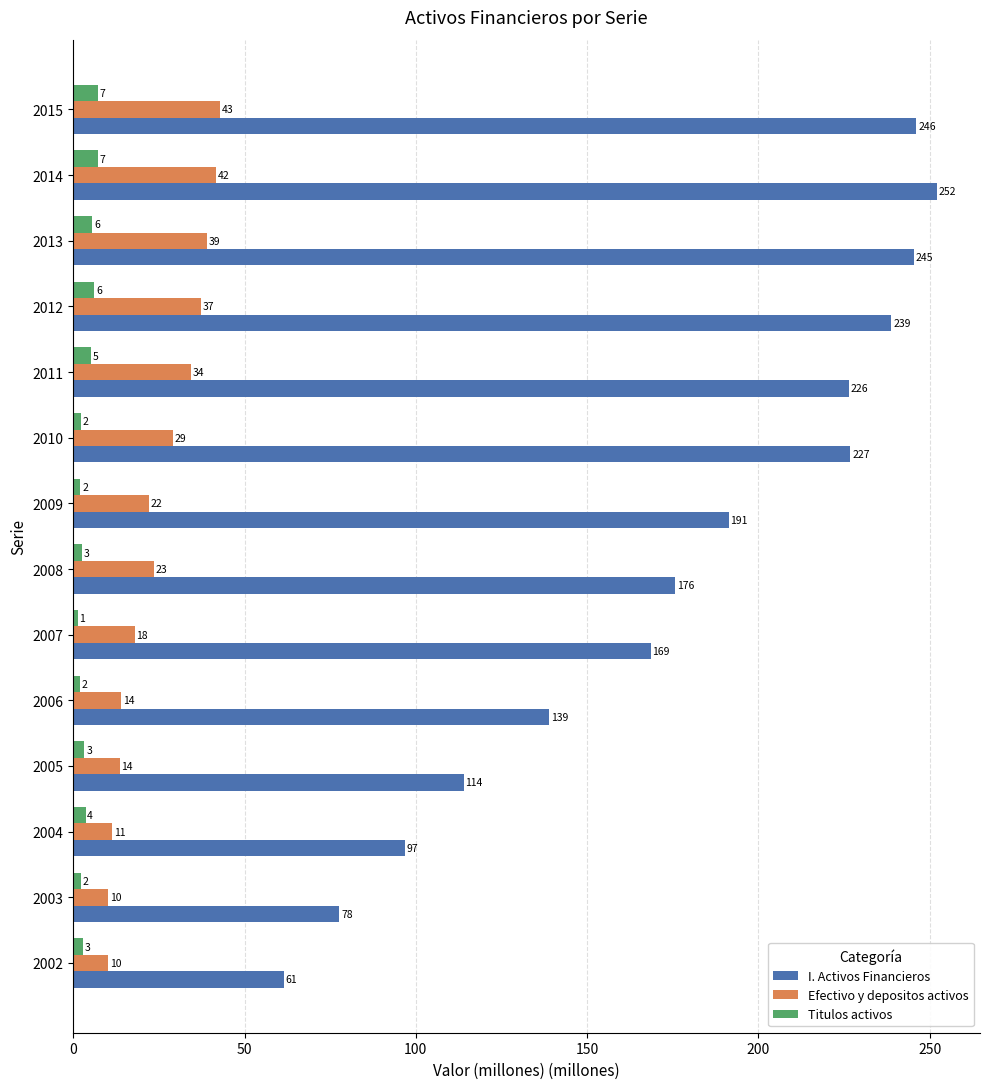

Rank the series by their maximum value, from highest to lowest.

I. Activos Financieros, Efectivo y depositos activos, Titulos activos